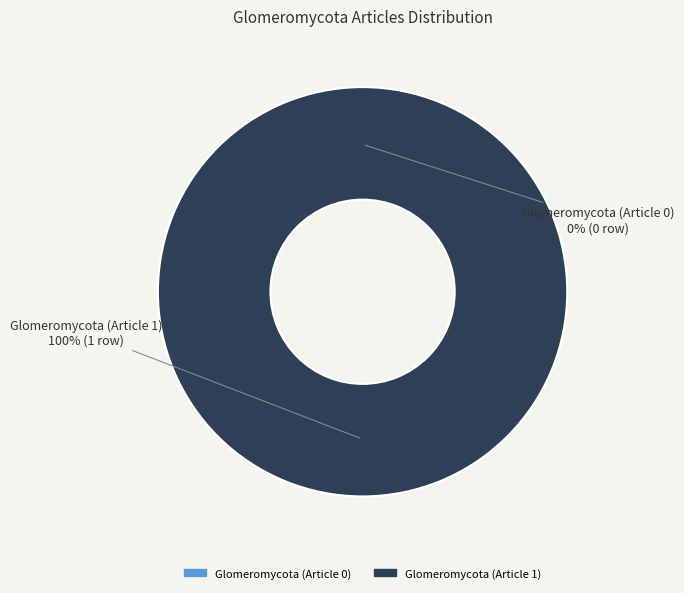

Does Glomeromycota (Article 1) represent more than half of the total?

Yes